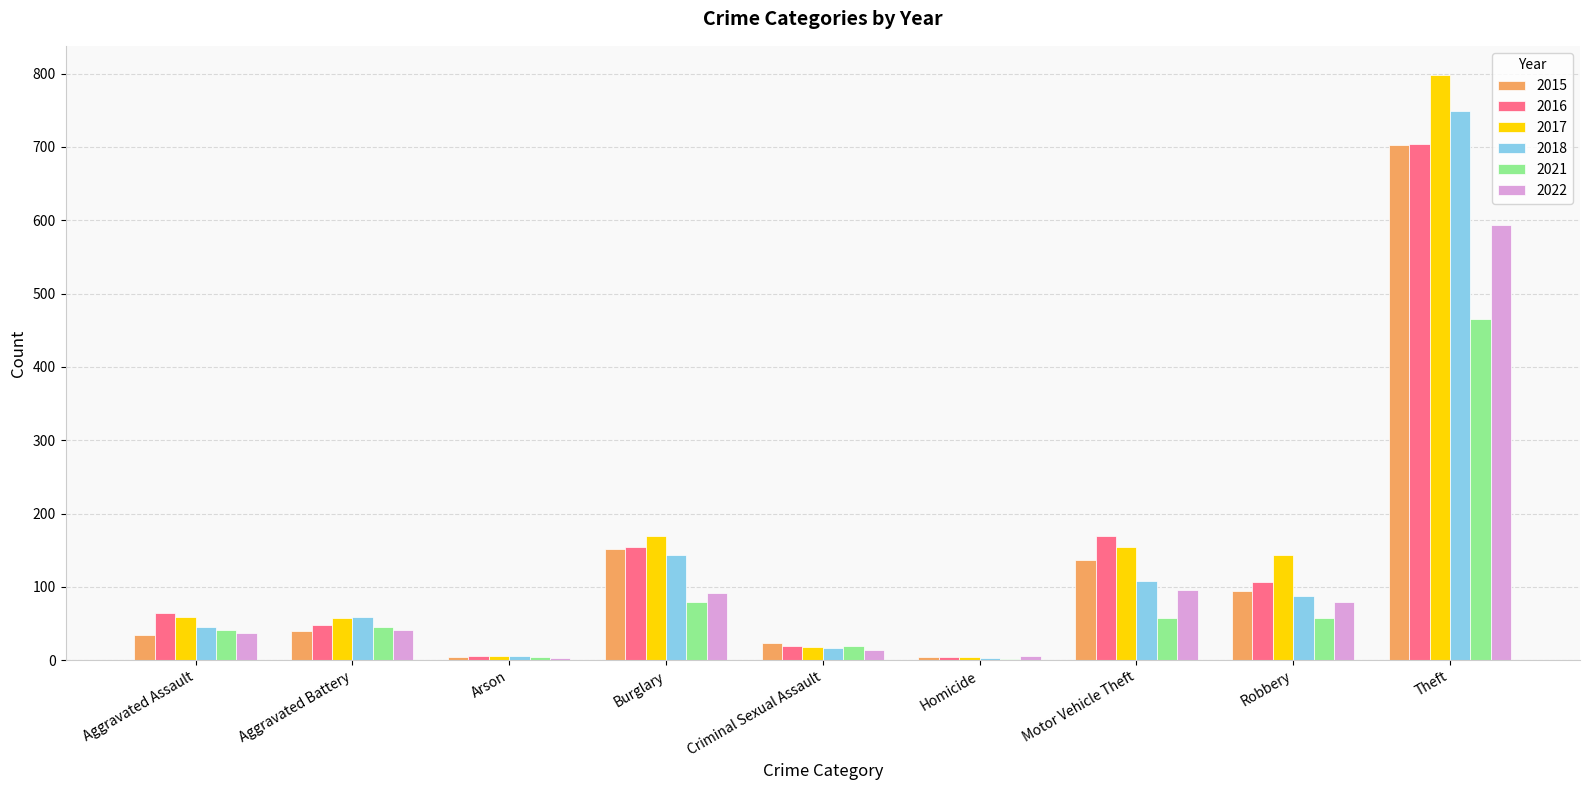

Where is 2018 nearest to the value 376?

Burglary